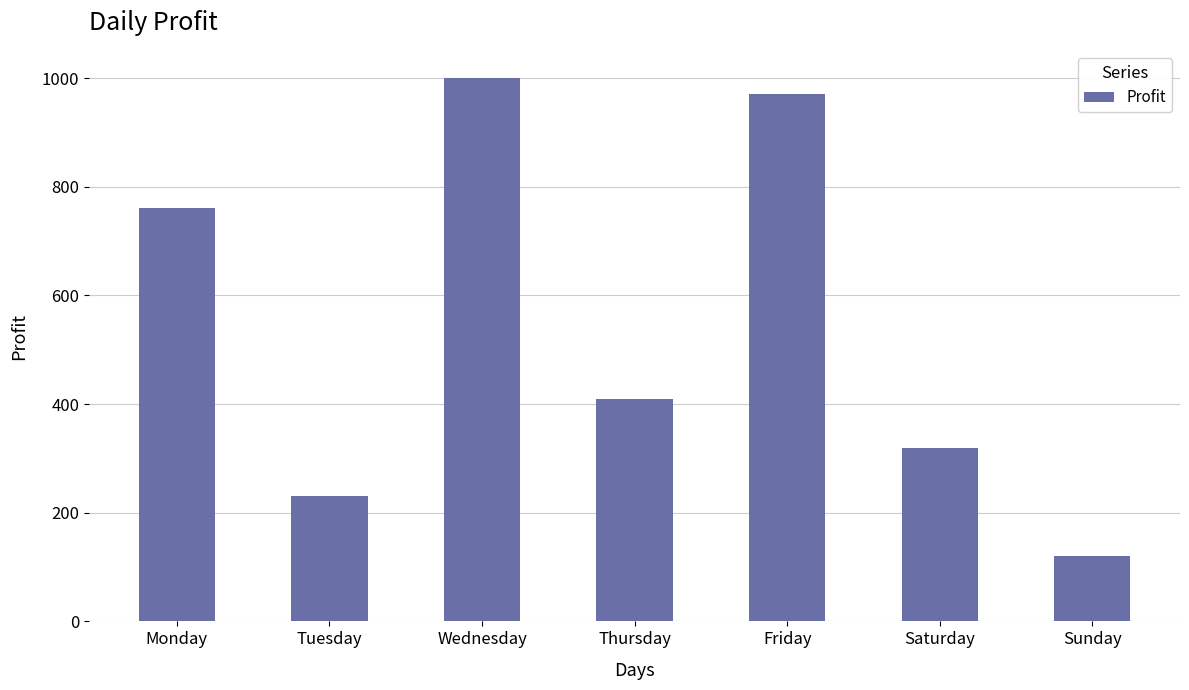

Which has a higher value, Wednesday or Tuesday?

Wednesday